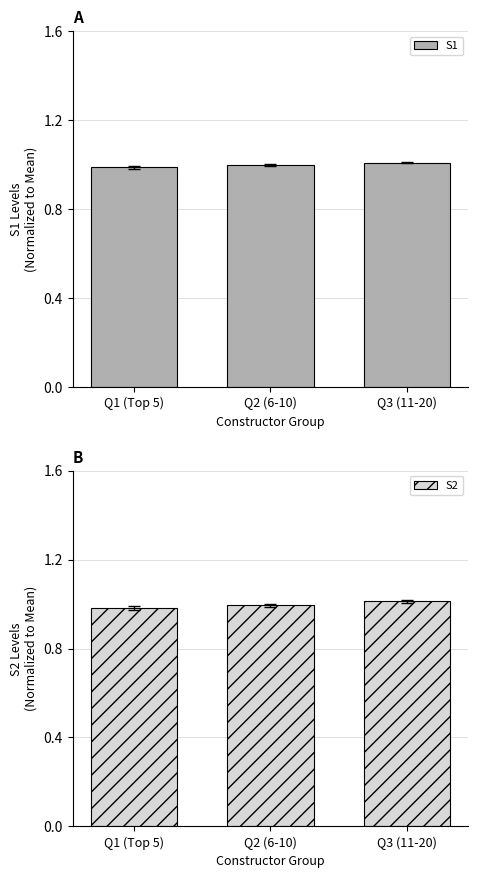

What is the sum of the S1 values at Q3 (11-20) and Q1 (Top 5)?

2.0